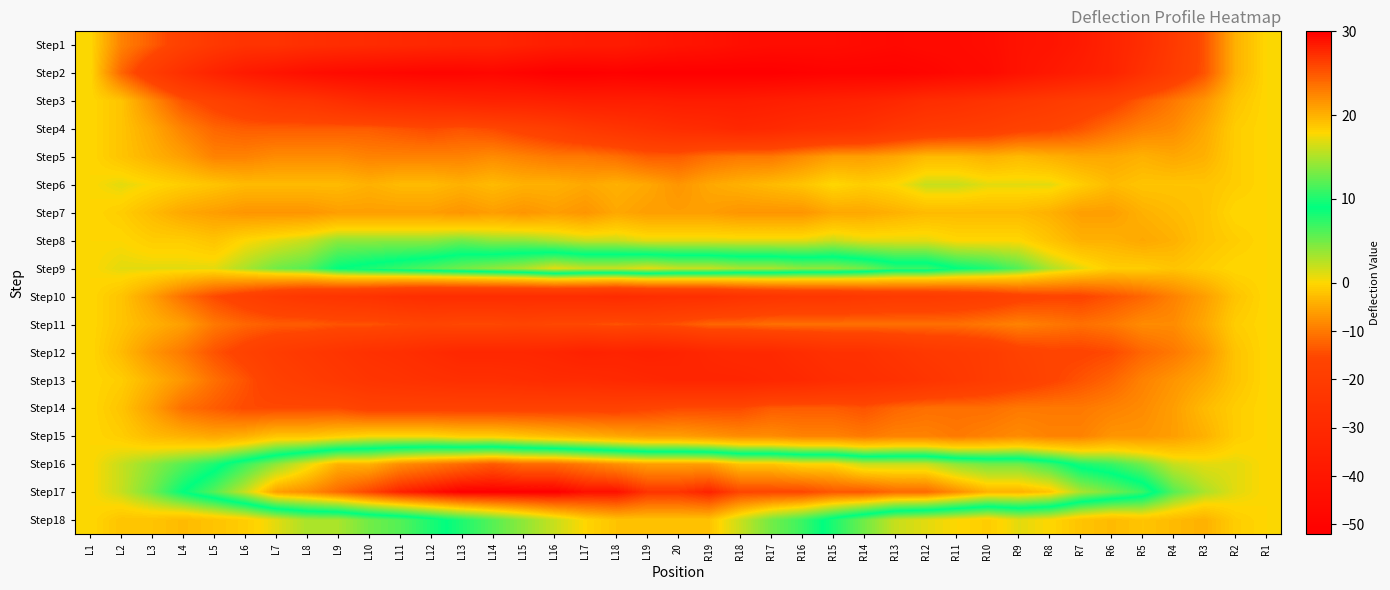

Count the number of categories in the chart.

39